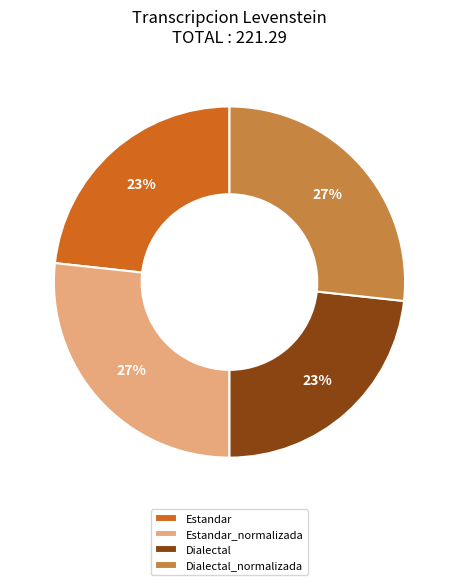

Is it true that Dialectal_normalizada is 27% of the pie?

True